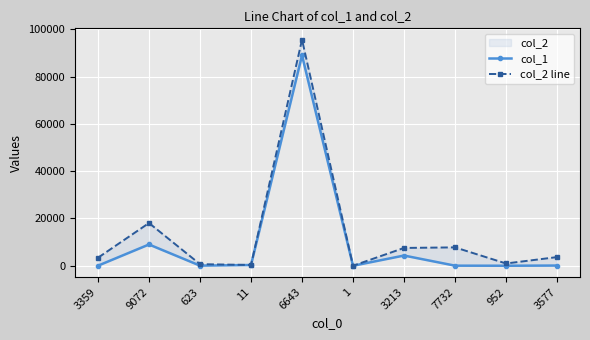

What is the value of the col_2 line point at the 9th from the left?

965